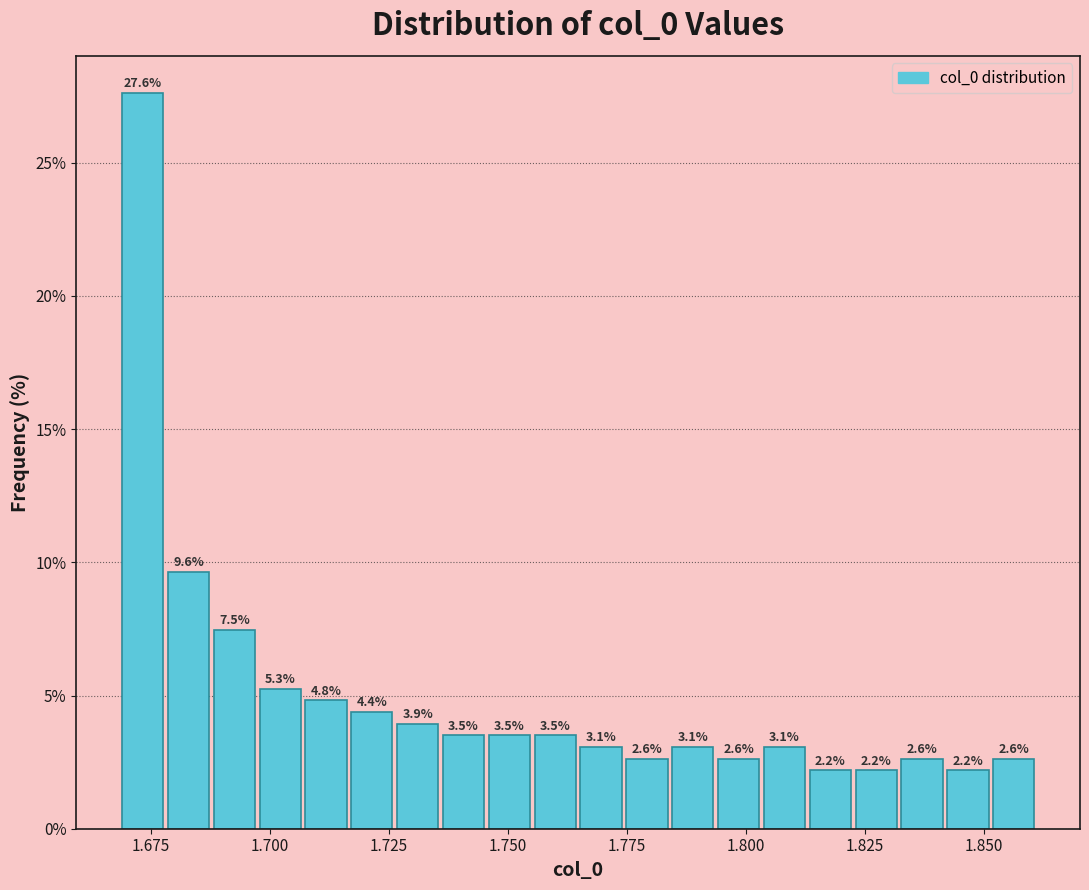

Read against the x-axis, roughly where is the centre of the tallest bar?

1.675